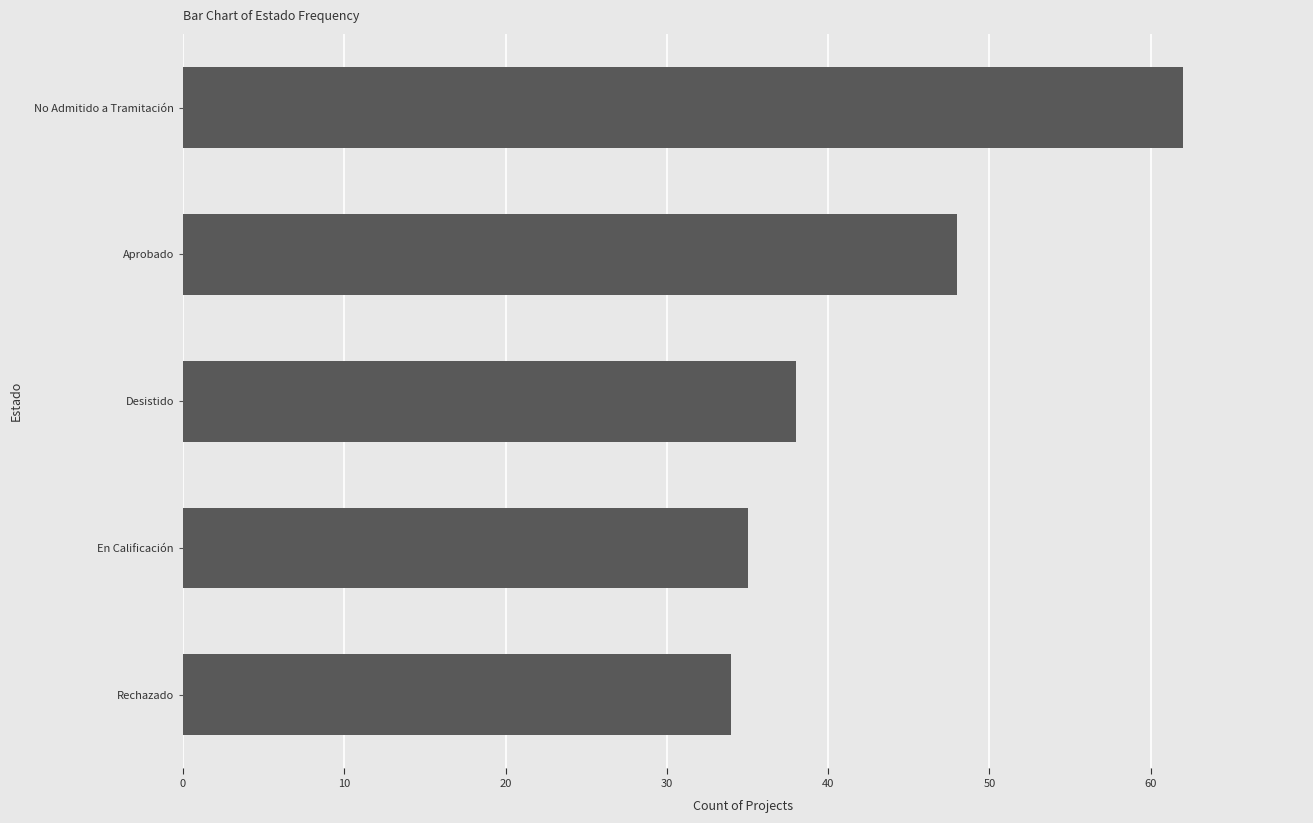

Reading bottom to top, what are all the values shown in this chart?

Rechazado=34	En Calificación=35	Desistido=38	Aprobado=48	No Admitido a Tramitación=62